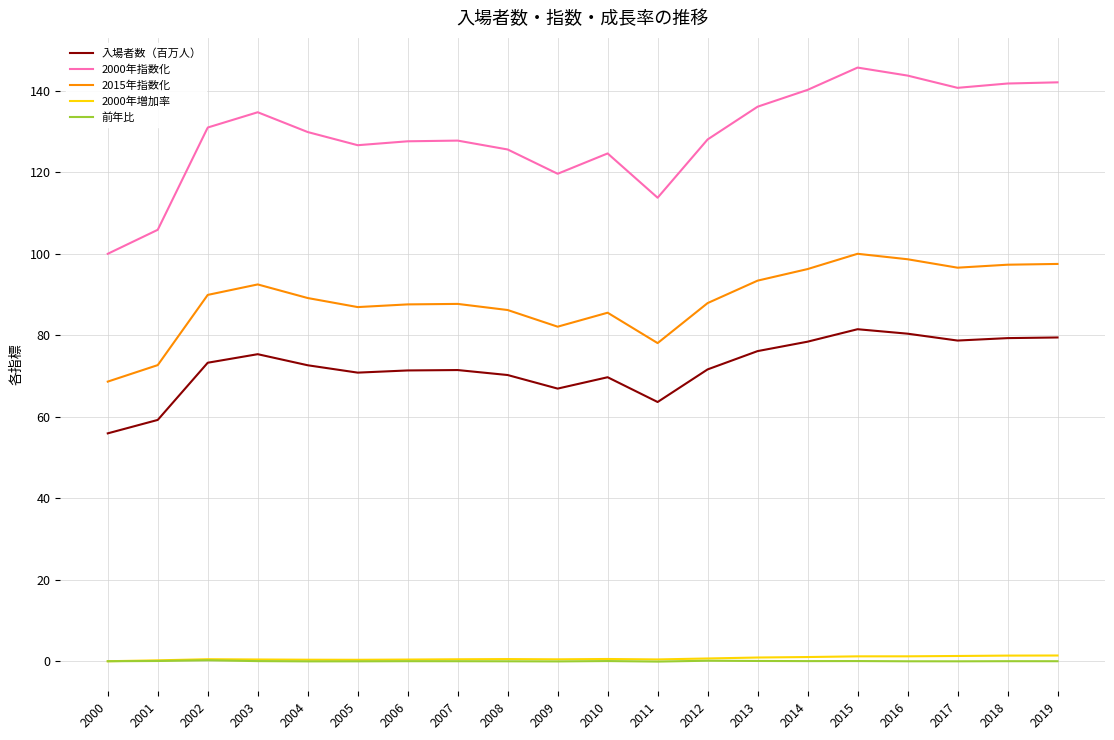

How many categories are shown in the chart?

20